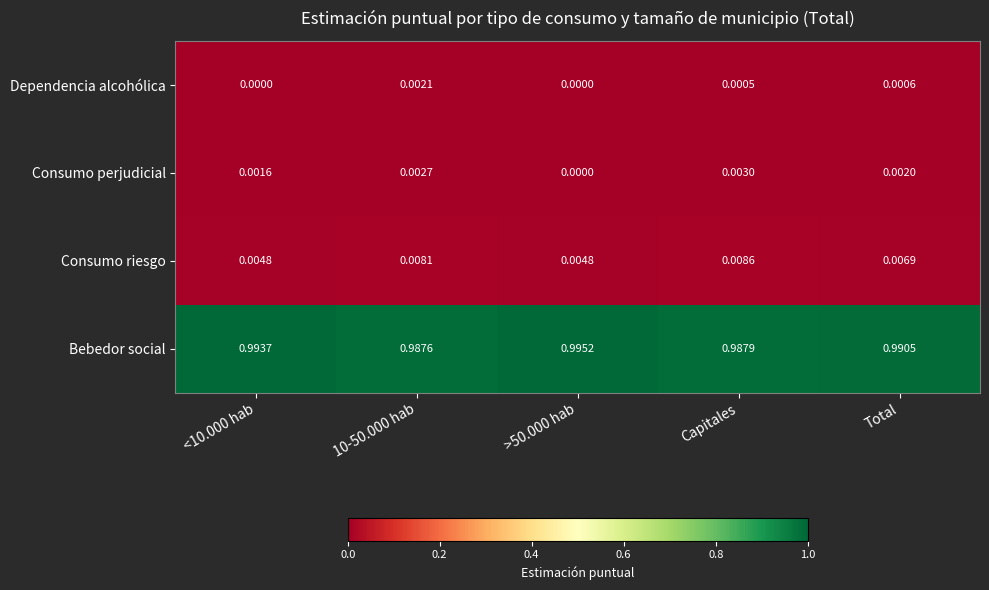

Which series has the largest total across all categories?

Bebedor social